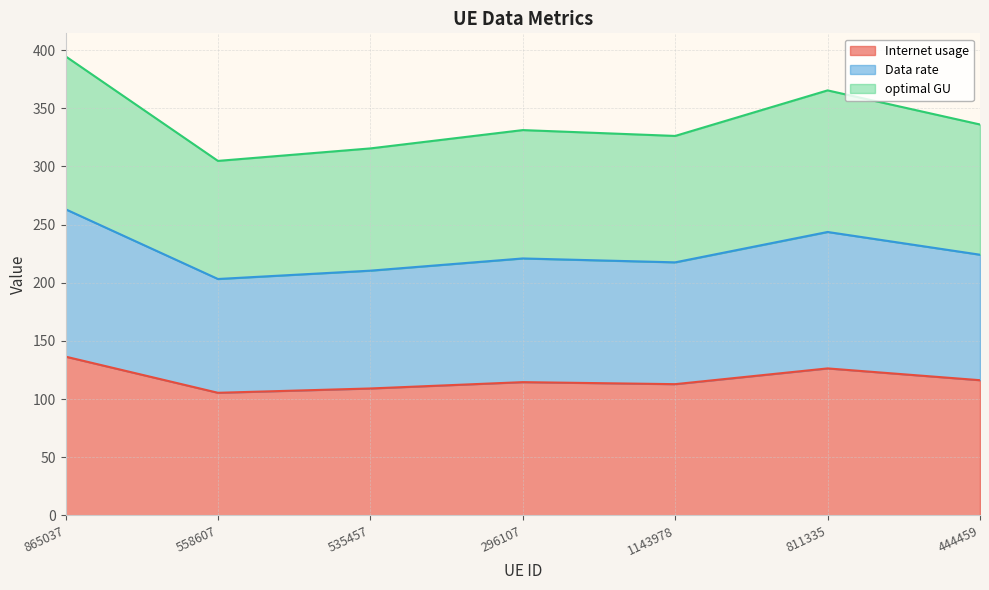

What is the total value across all series at 535457?

315.5